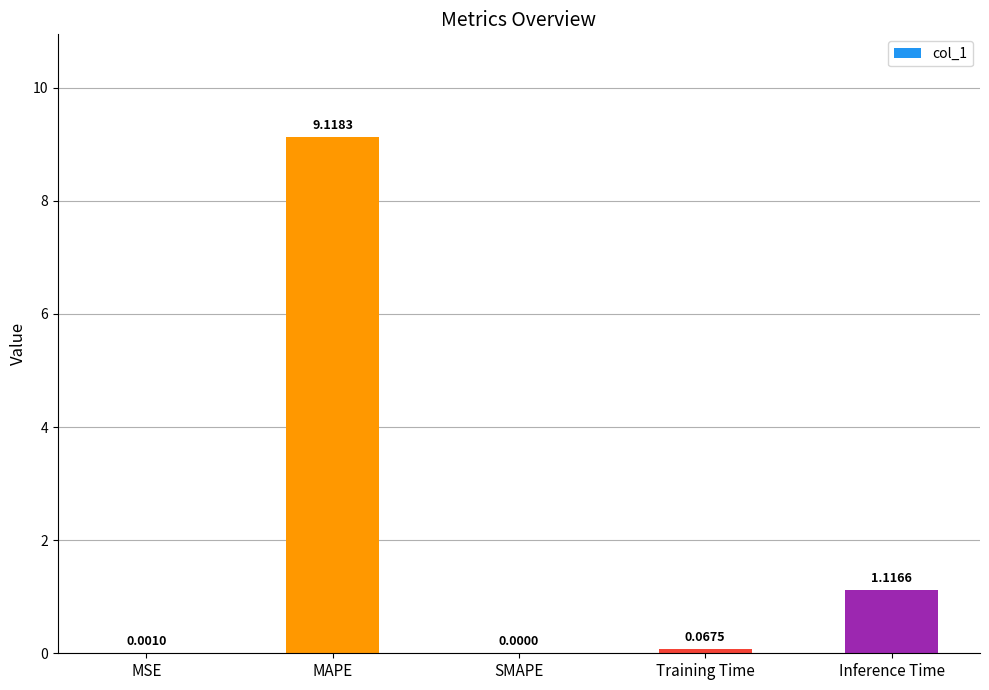

Which has a higher value, SMAPE or Training Time?

Training Time